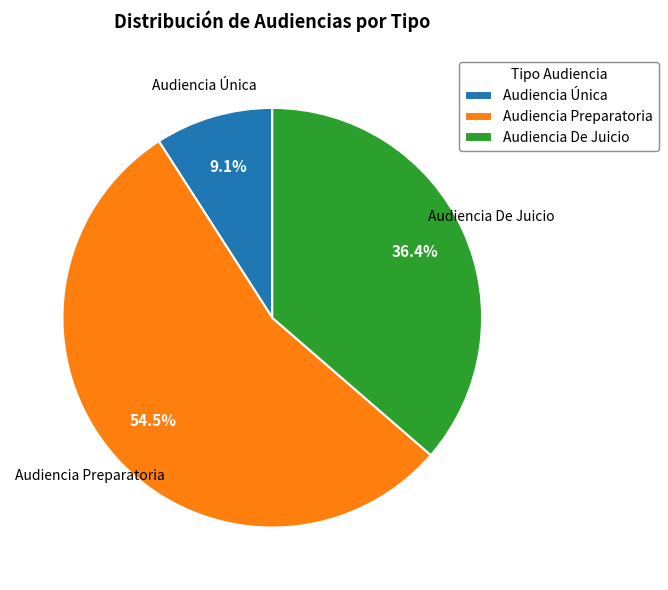

What percentage do Audiencia De Juicio and Audiencia Única together represent?

45.5%